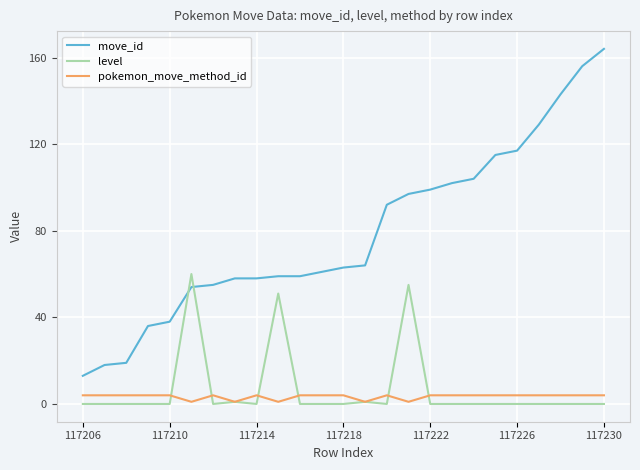

Rank the series by their maximum value, from highest to lowest.

move_id, level, pokemon_move_method_id